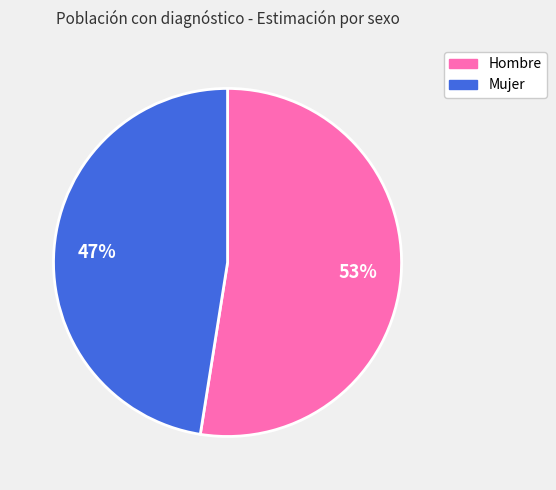

Approximately how many times larger is the value at Hombre compared to Mujer?

1.1